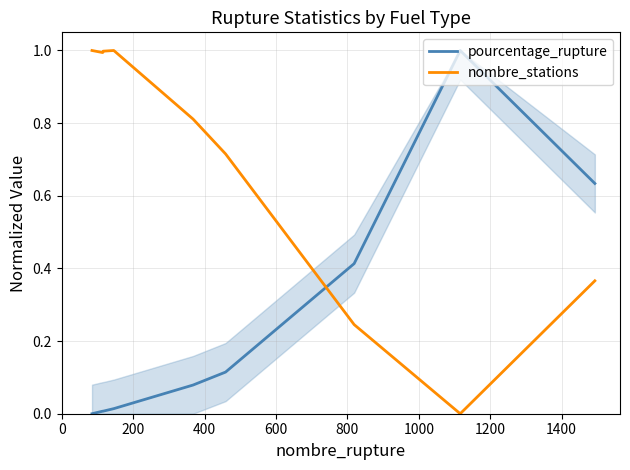

How many intersections are there between nombre_stations and pourcentage_rupture?

1